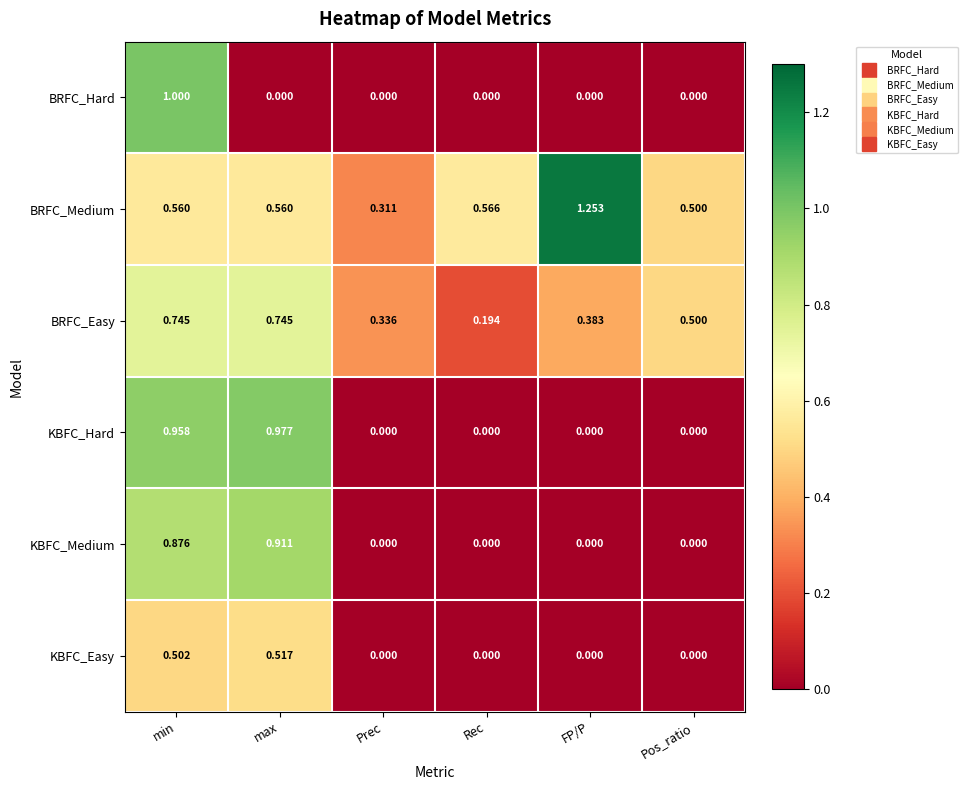

What is the total value across all series at FP/P?

1.6